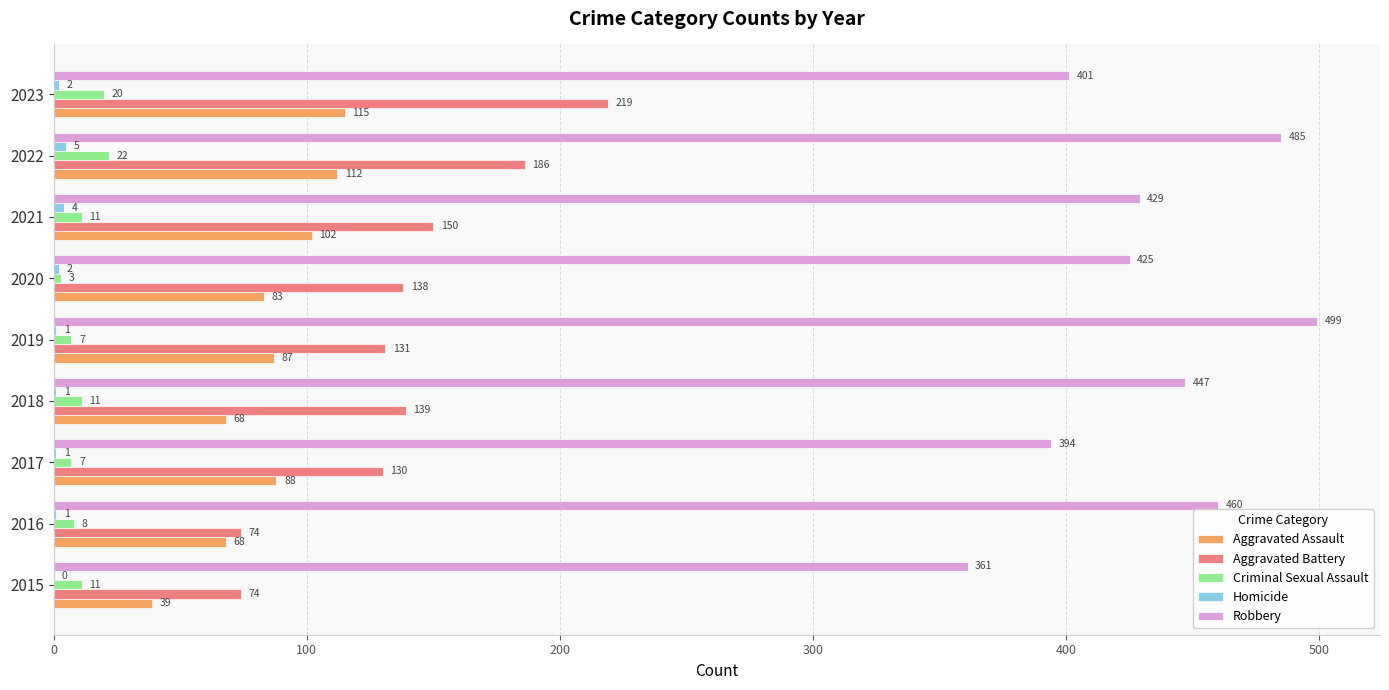

Read the Criminal Sexual Assault value at 2021.

11